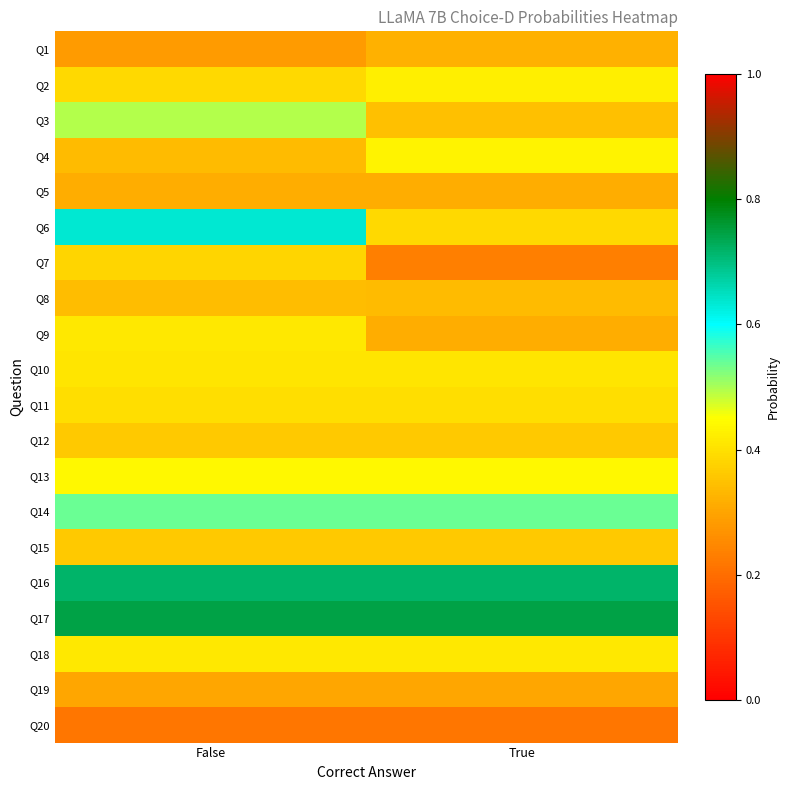

Which has a higher value, True or False?

True